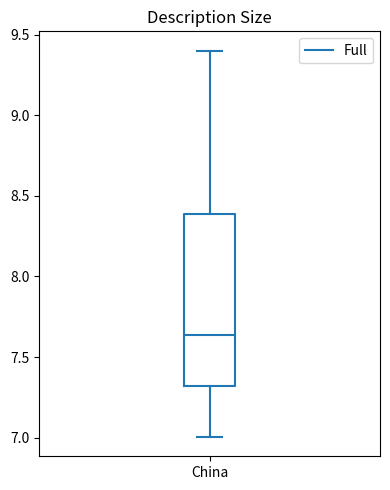

Where is the upper edge of the box for China on the y-axis? The values are not printed on the chart, so give them approximately, as read against the axis.

8.40